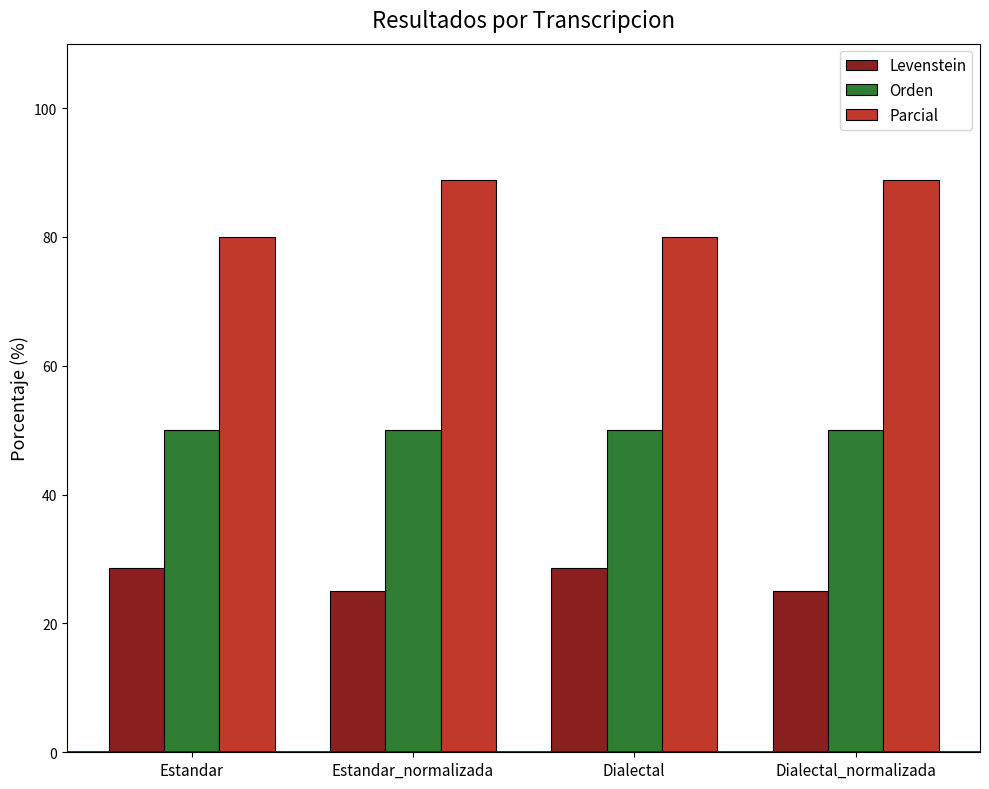

What is the maximum value for Levenstein?

28.6